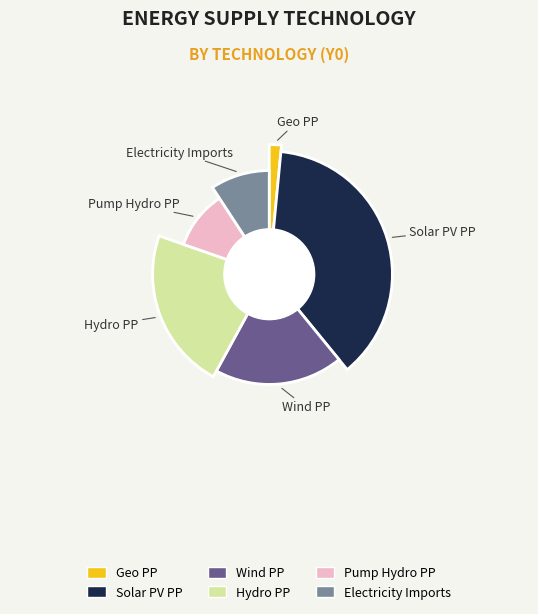

Rank the categories by value from highest to lowest.

Solar_PV_PP, Hydro_PP, Wind_PP, Pump_hydro_PP, Electricity_imports, Geo_PP